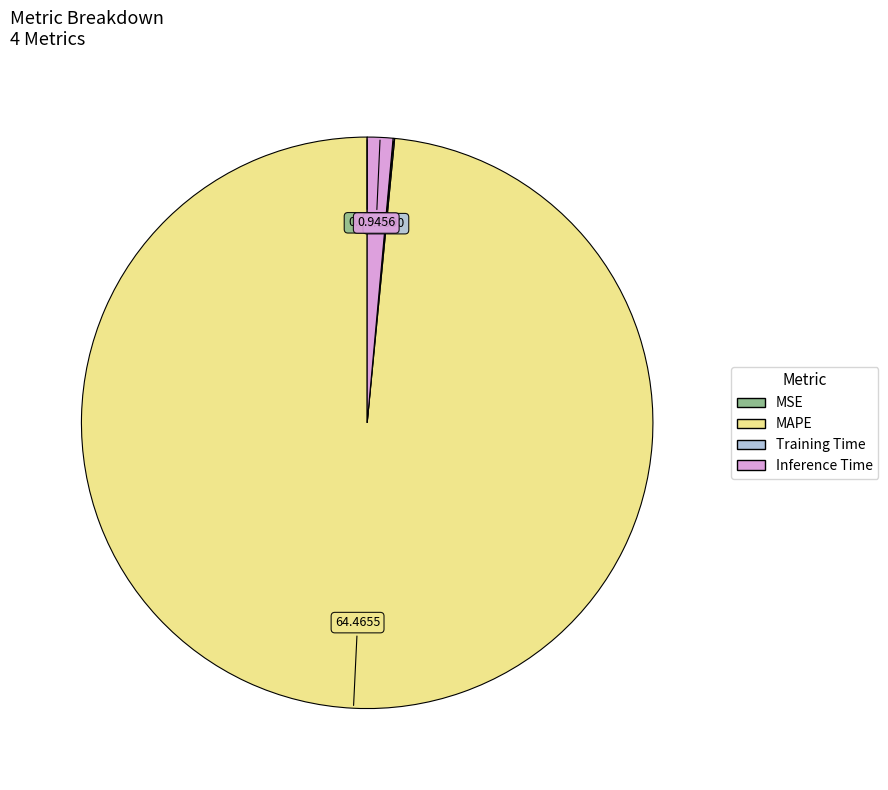

Which category has the biggest portion of the pie?

MAPE